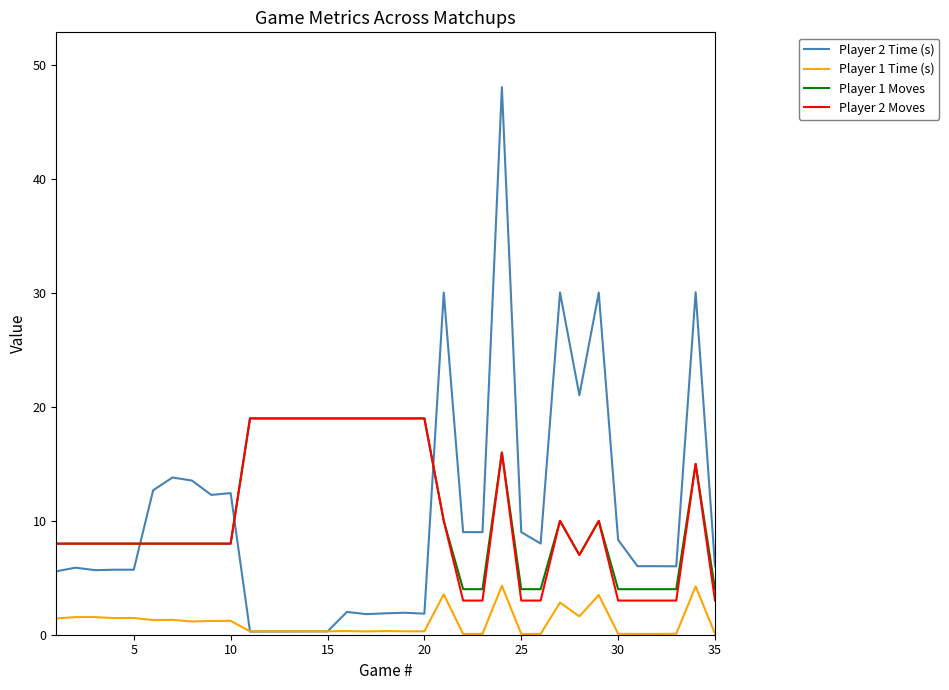

What is the maximum value shown in the chart?

48.1